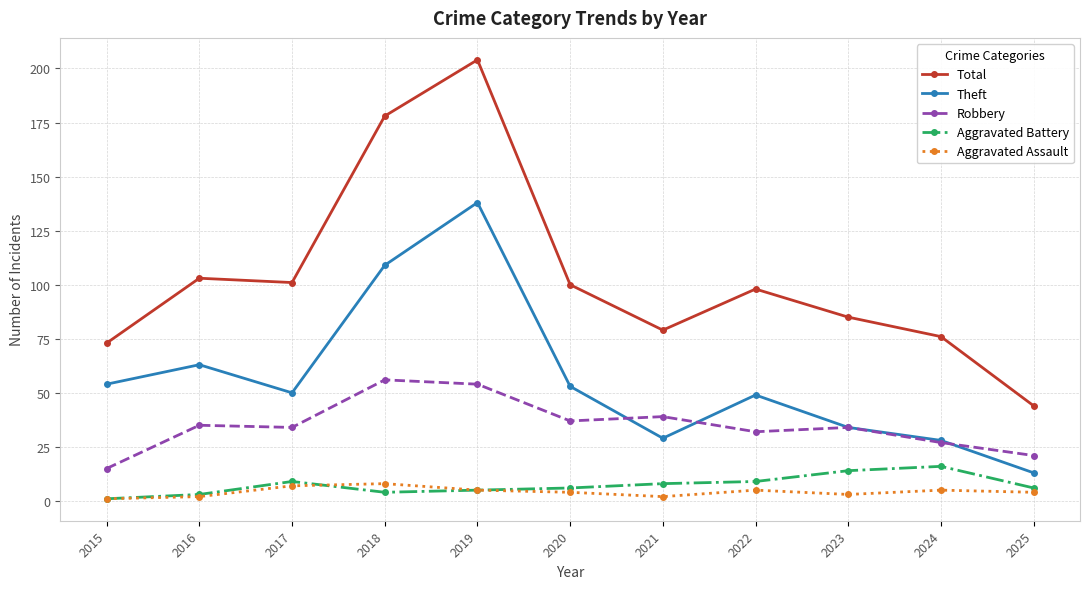

True or false: Aggravated Assault and Theft cross at least once.

False